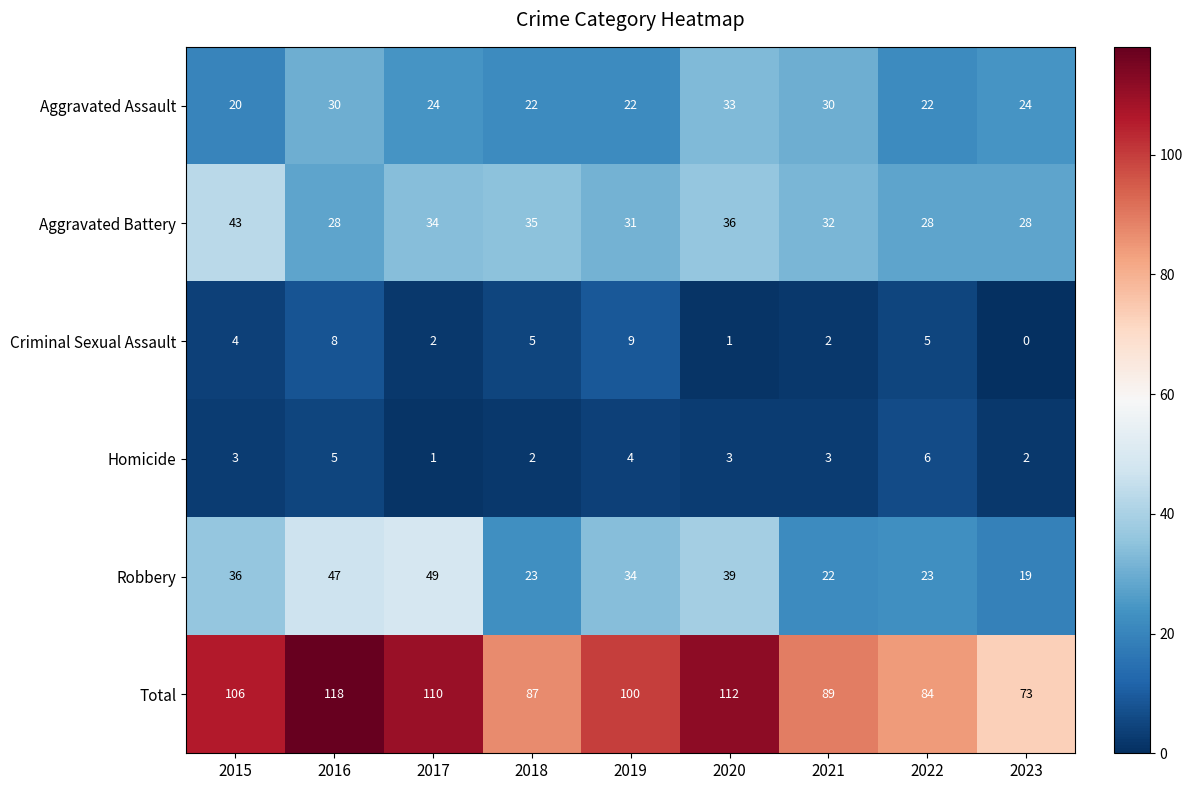

At 2016, list the series in order from largest to smallest.

Total, Robbery, Aggravated Assault, Aggravated Battery, Criminal Sexual Assault, Homicide